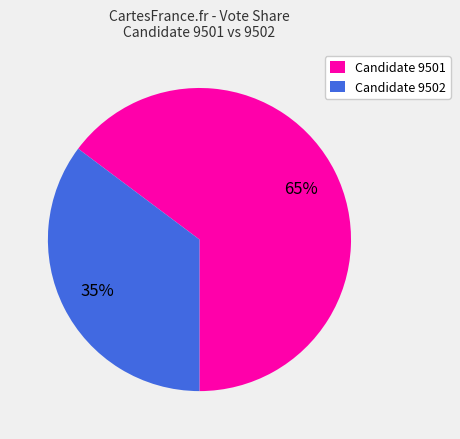

Count the number of slices in the pie.

2